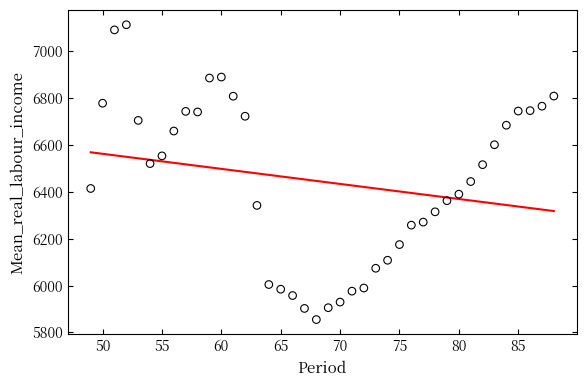

What is the range of X values (max minus min)?

39.0